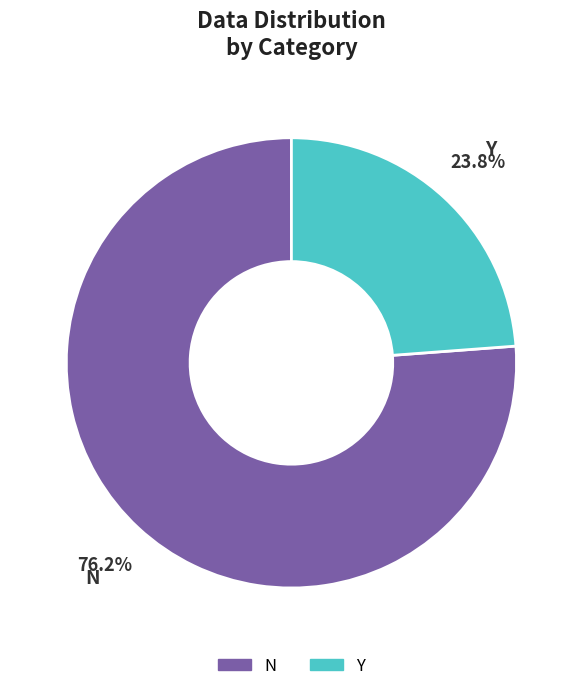

Does any single category account for the majority?

Yes